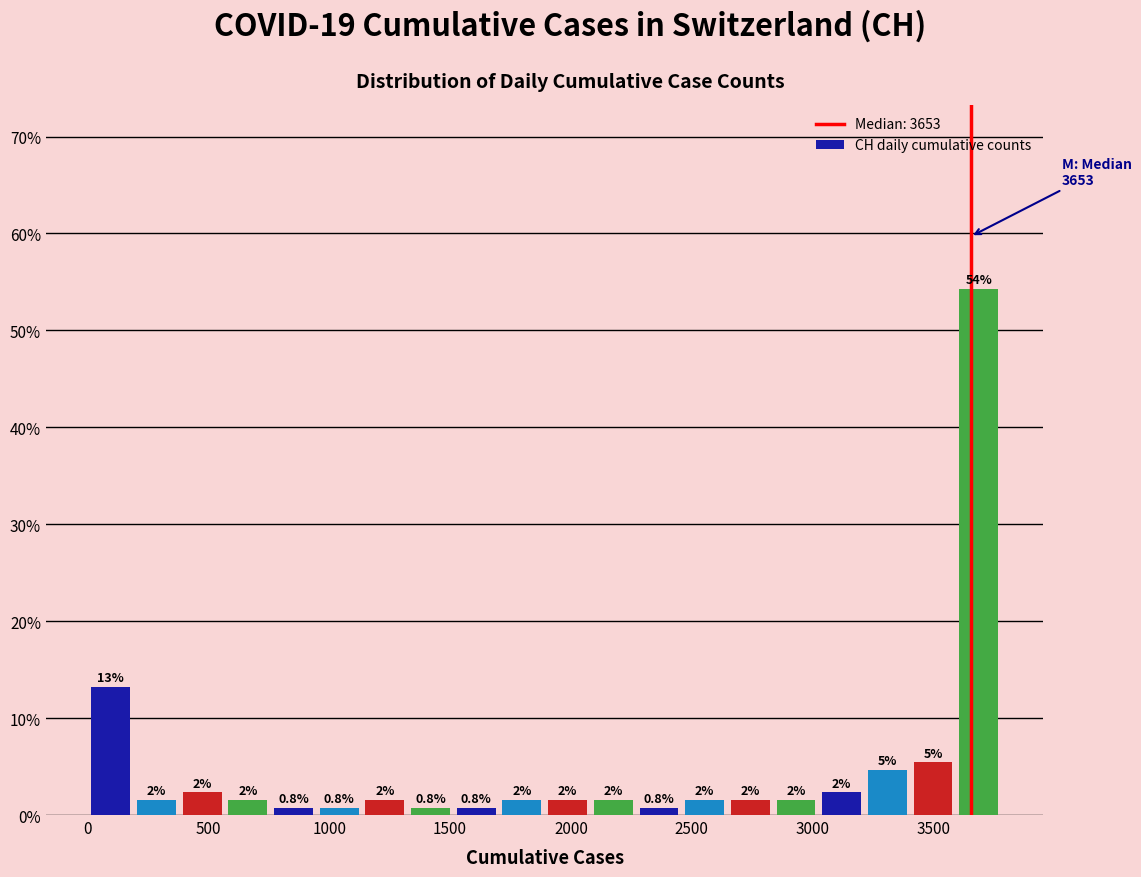

Around what value on the x-axis is the tallest bar? Give the approximate position of its centre, as read against the axis.

3700